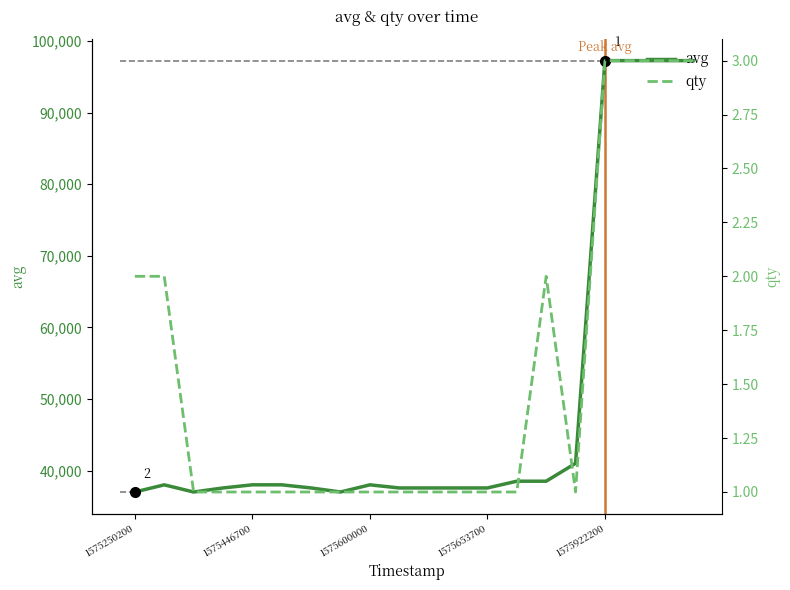

Count the number of data series in this chart.

2